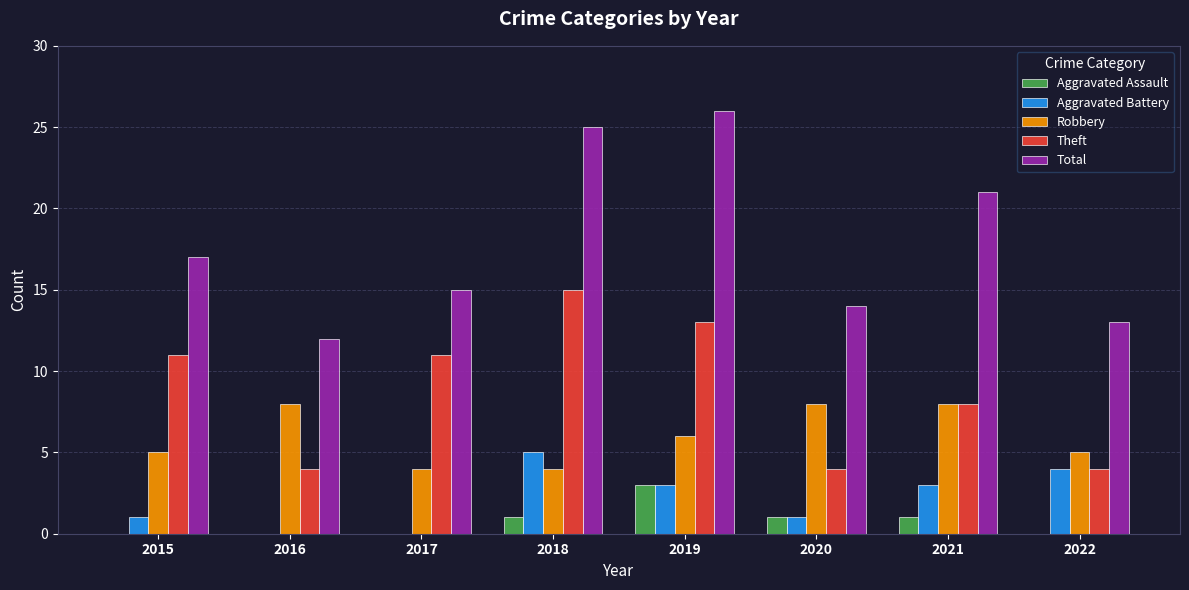

Count the Aggravated Assault values in the range 0 to 1.

7